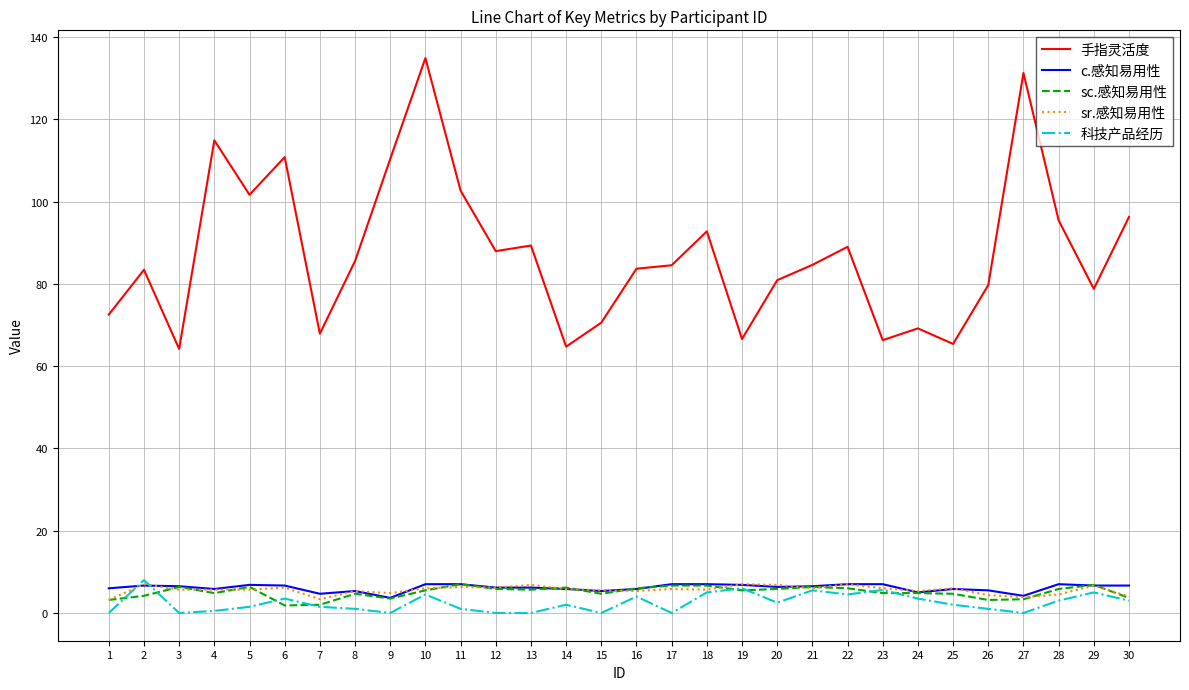

True or false: sr.感知易用性 has a value of 7.0 at 19.

True